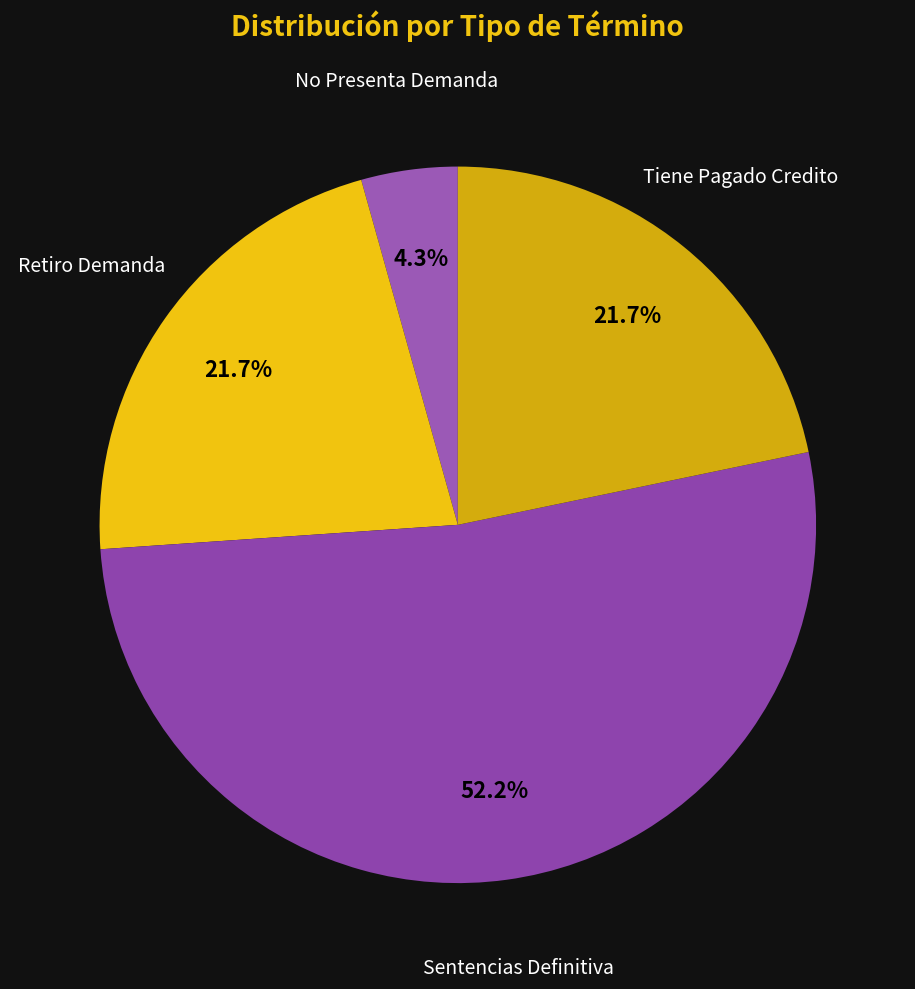

To the nearest percent, what is the average slice percentage?

25%